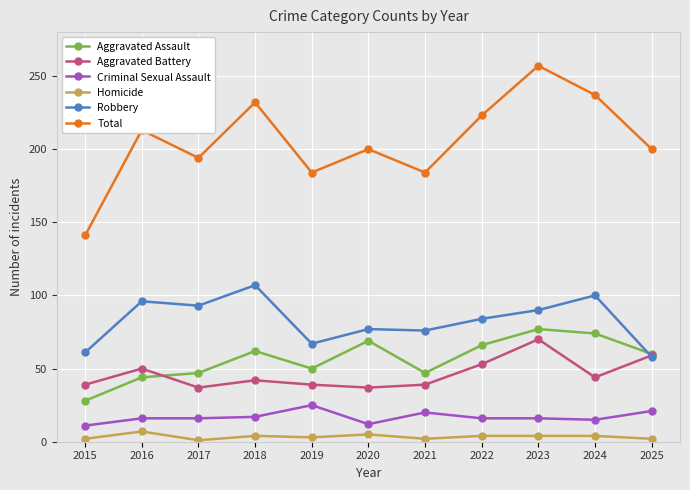

Which series changed the most between 2020 and 2023?

Total